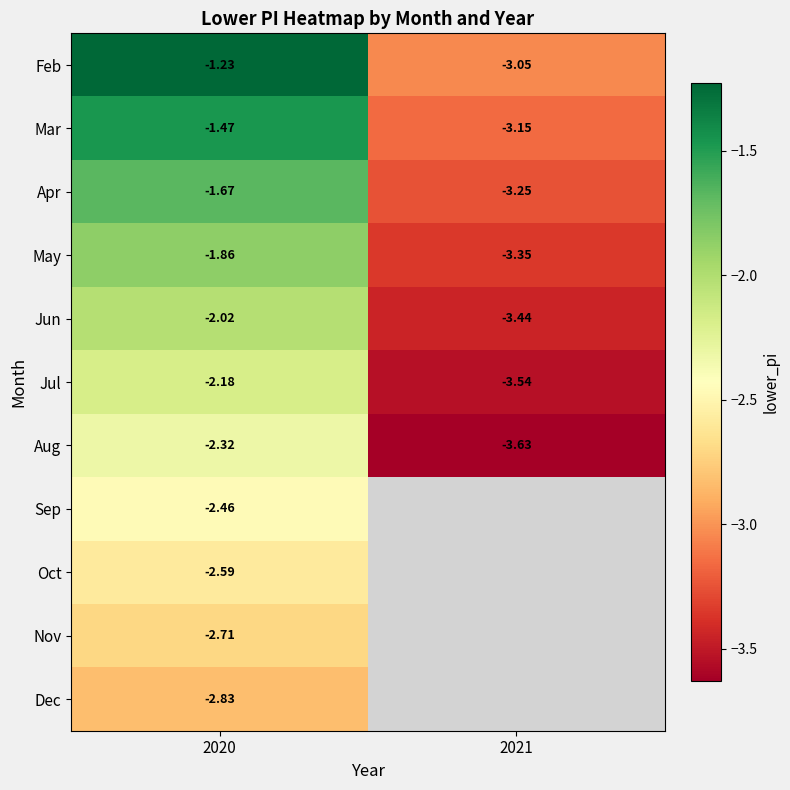

Rank the categories by May value from lowest to highest.

2021, 2020